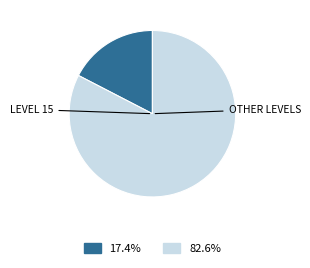

Does any single category account for the majority?

Yes